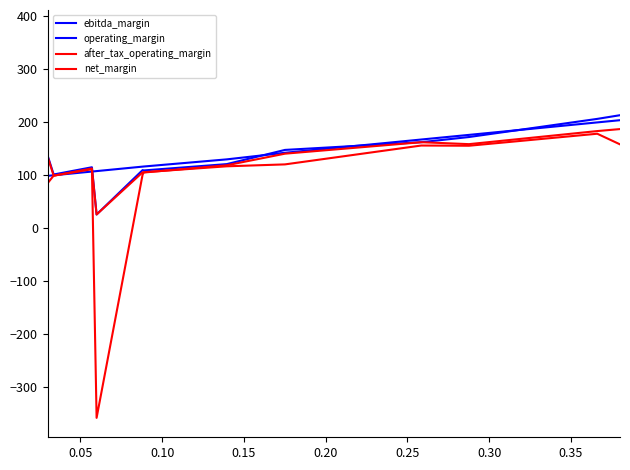

Which series has the largest range (max minus min)?

net_margin